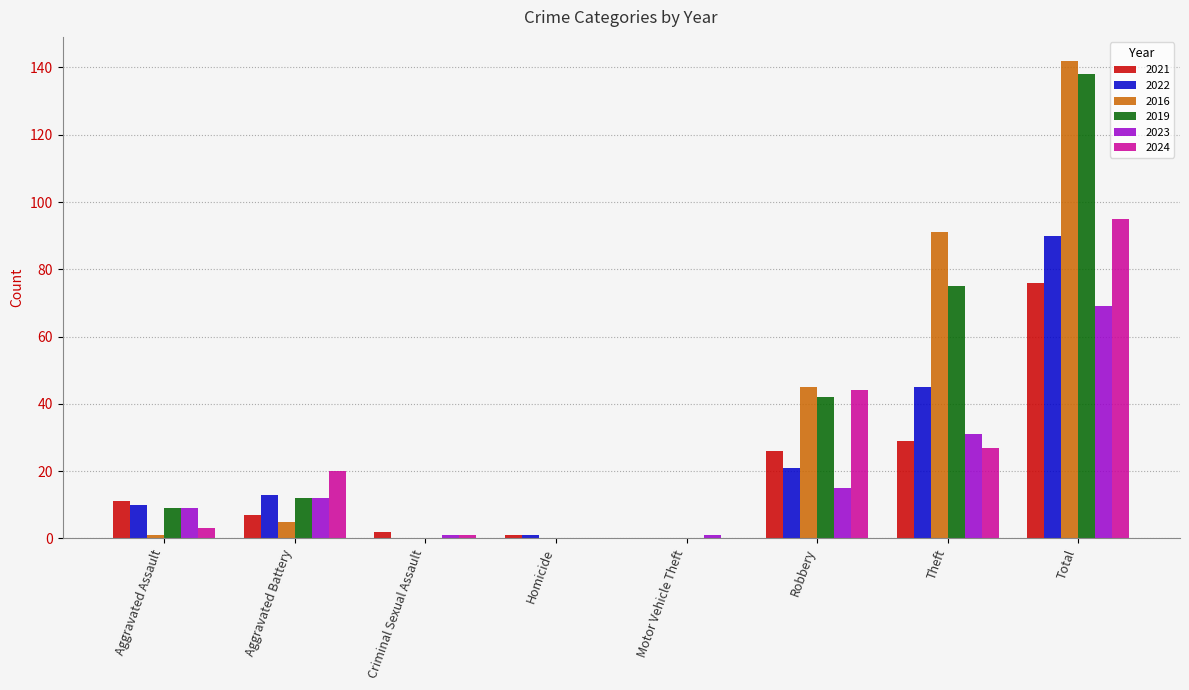

At which label is 2023 closest to 34?

Theft